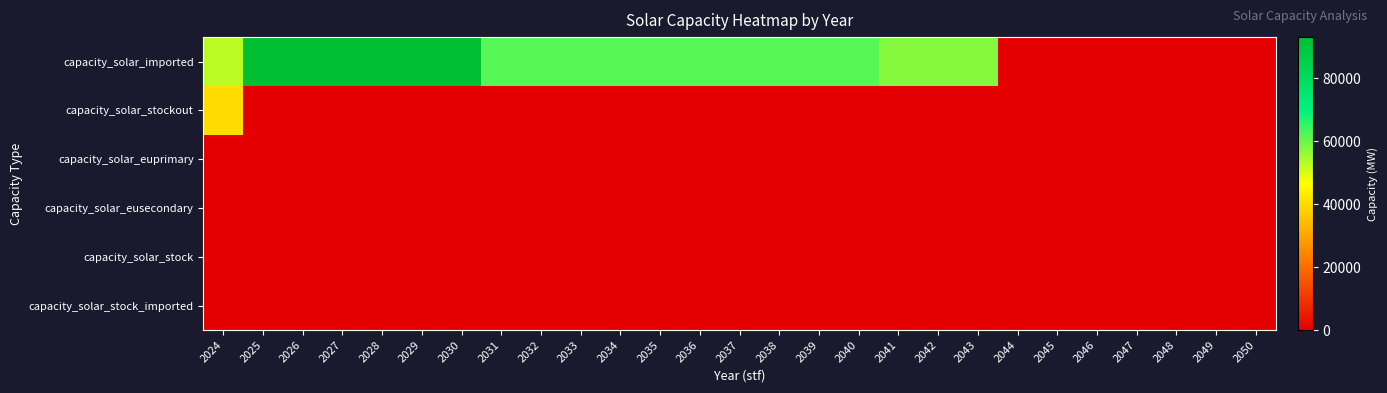

At 2042, list the series in order from largest to smallest.

capacity_solar_imported, capacity_solar_stockout, capacity_solar_euprimary, capacity_solar_eusecondary, capacity_solar_stock, capacity_solar_stock_imported